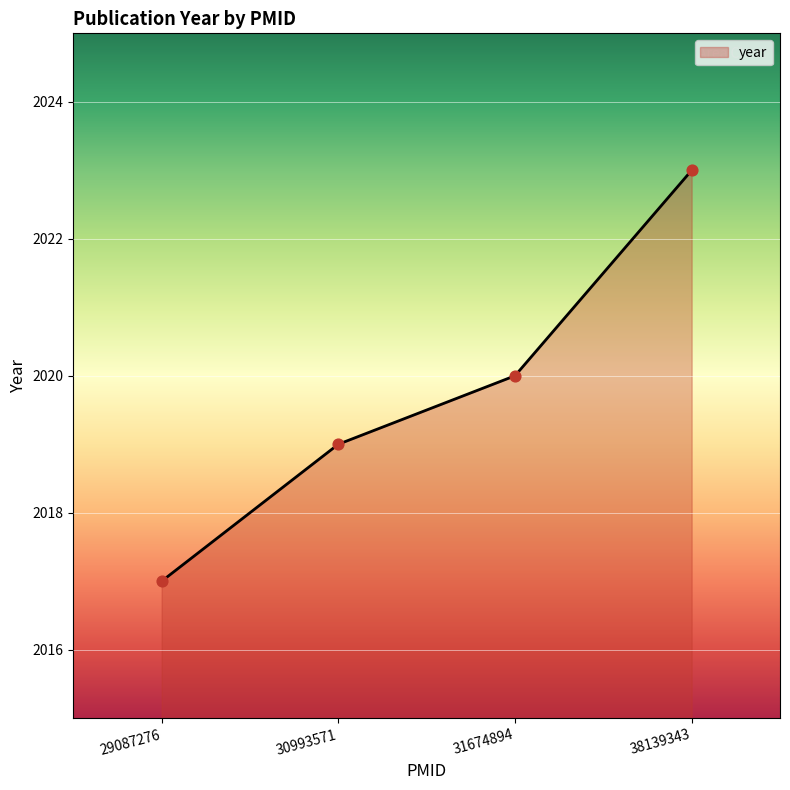

Between 38139343 and 31674894, which is larger?

38139343